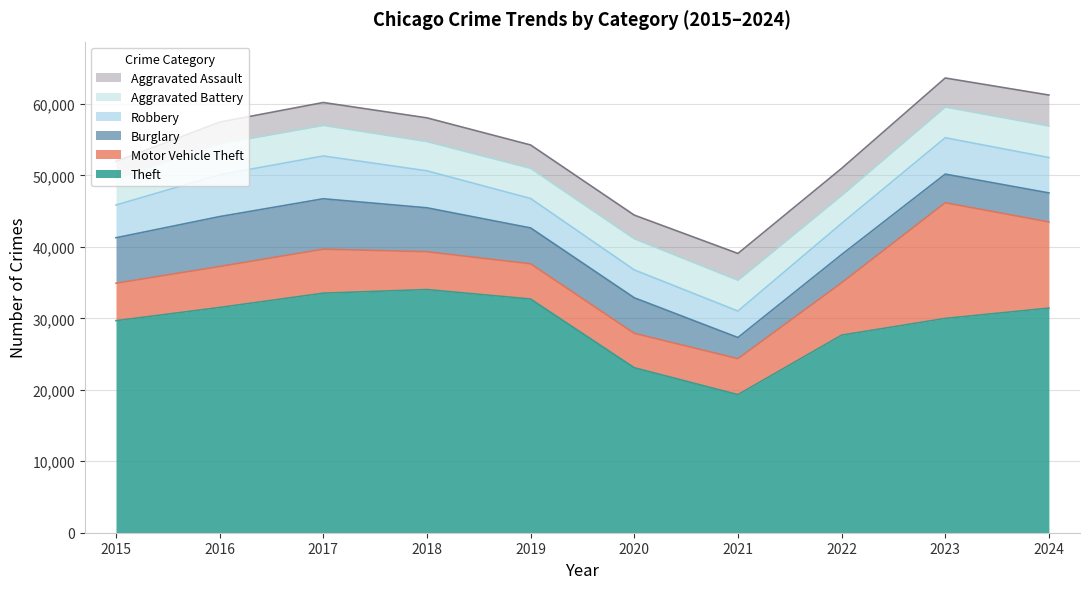

Rank the series by their maximum value, from highest to lowest.

Theft, Motor Vehicle Theft, Burglary, Robbery, Aggravated Battery, Aggravated Assault